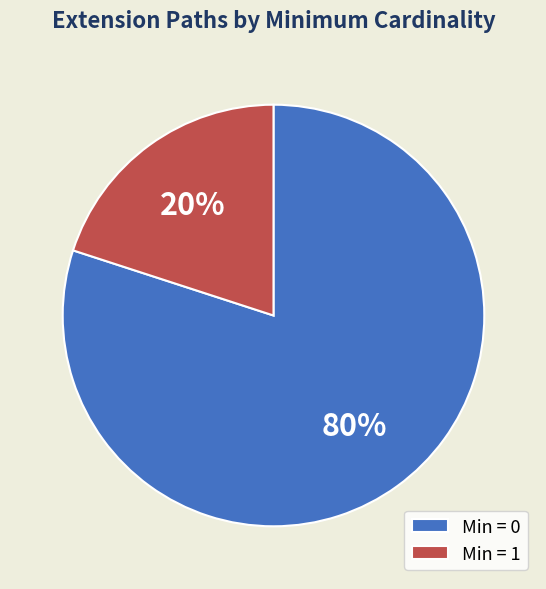

Which slice represents more than half of the pie?

Min = 0